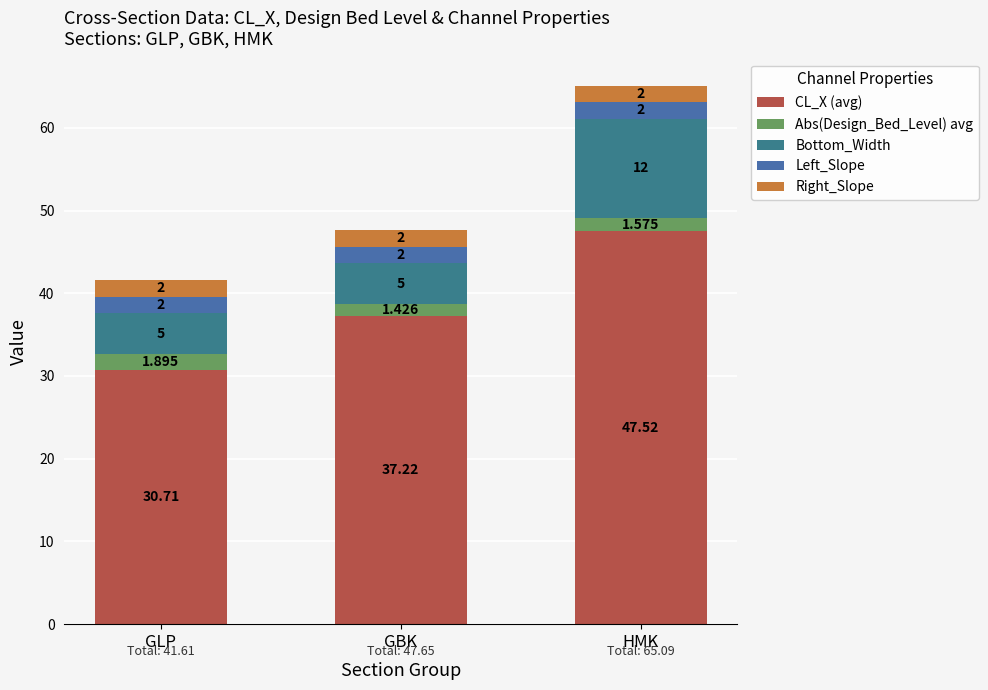

Read the Right_Slope value at GBK.

2.0